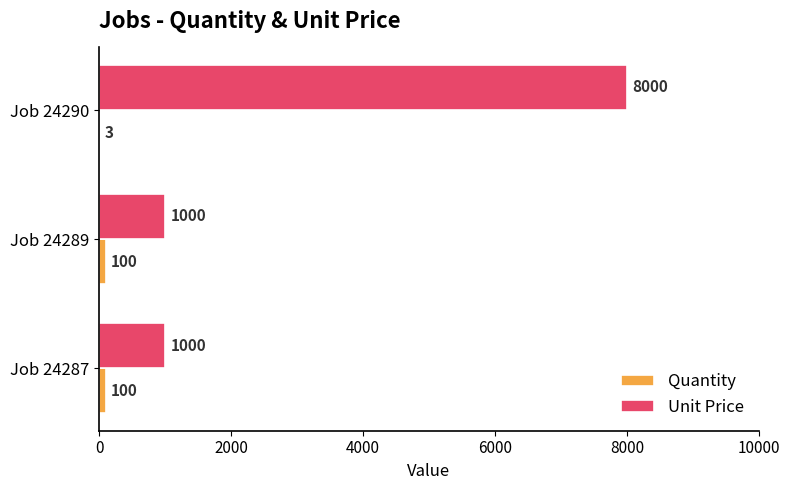

Which series has the largest total across all categories?

Unit Price